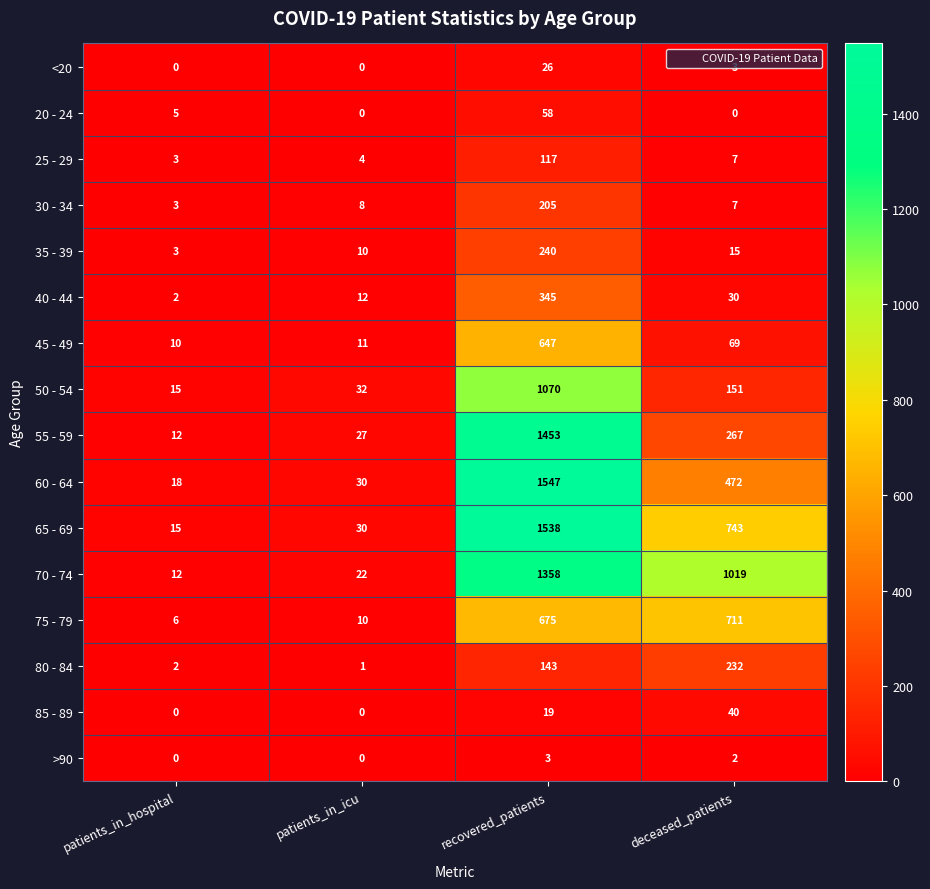

Which category has the highest value across all series?

recovered_patients